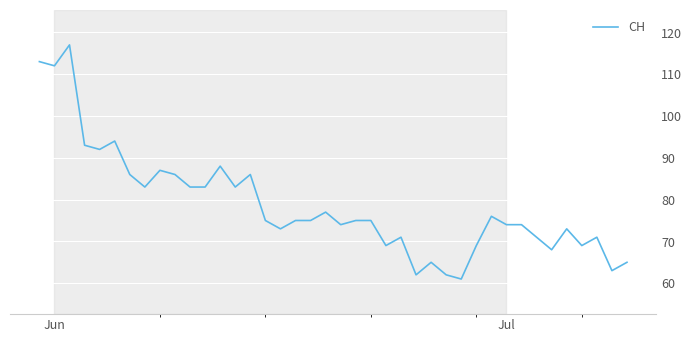

True or false: the data has more than 1 interior local peaks.

True